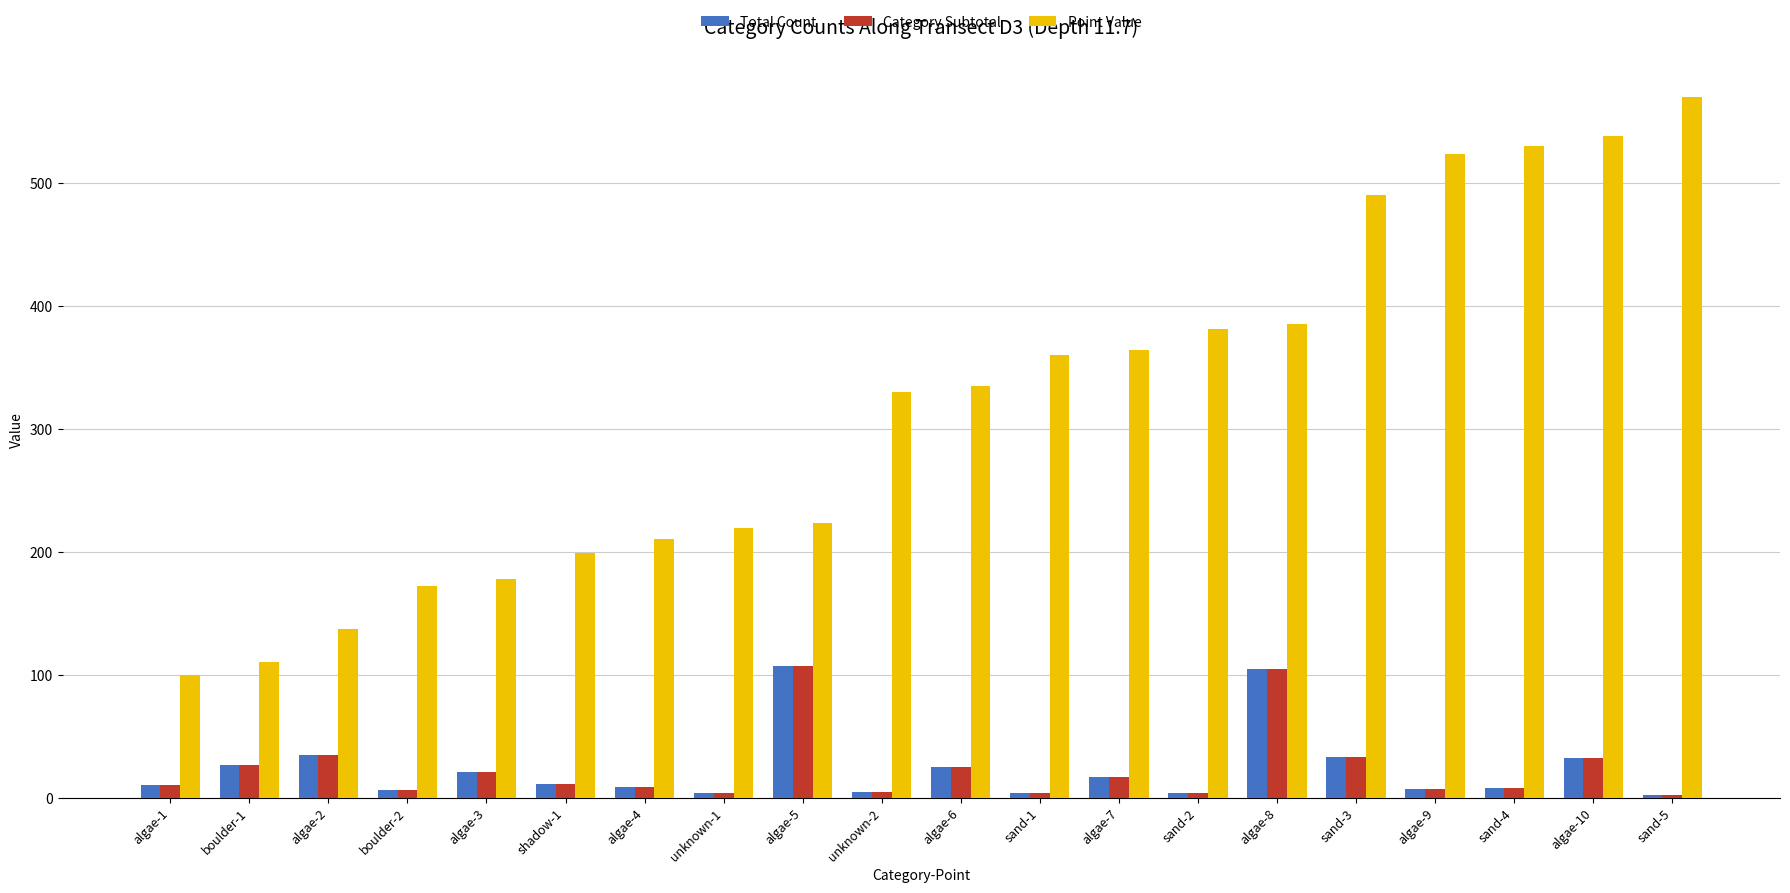

What position from the left is sand-5?

20